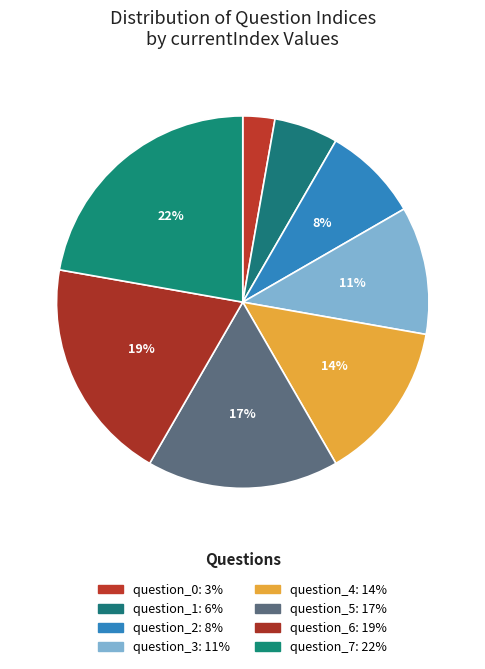

Approximately how many times larger is the value at question_4 compared to question_5?

0.8